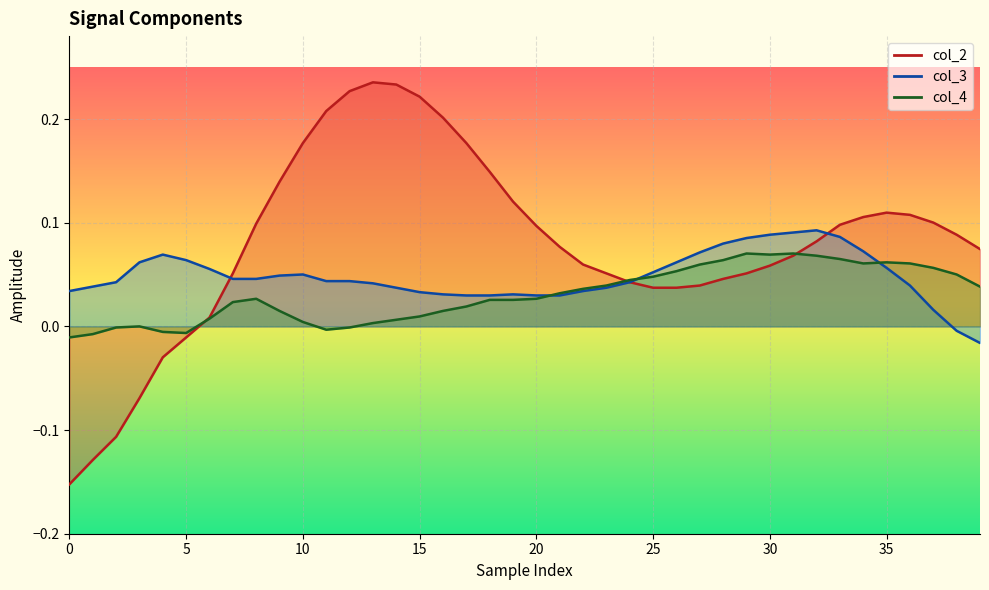

How many times do col_2 and col_4 cross each other?

3